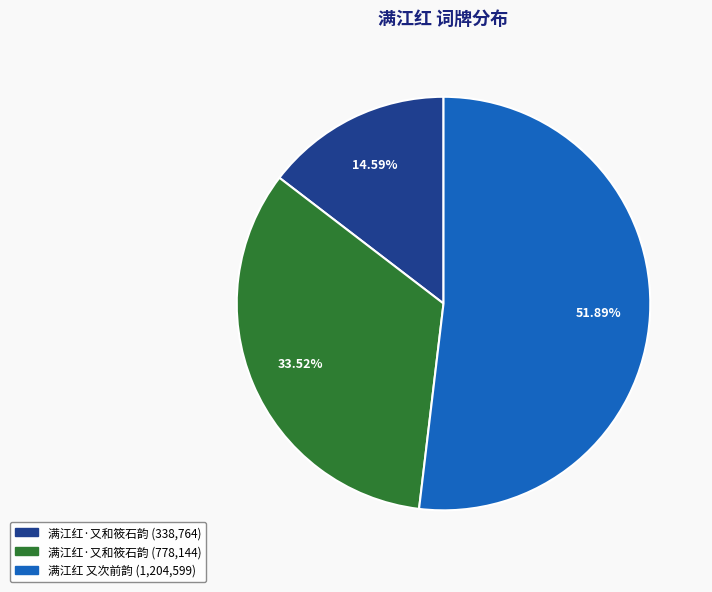

Is there any slice that represents more than half of the pie?

Yes